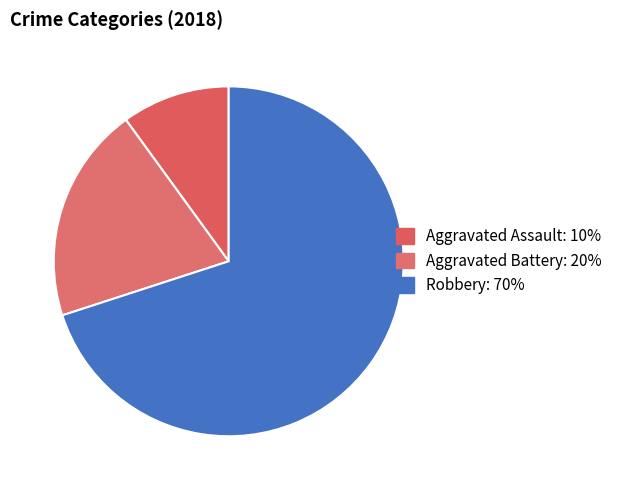

To the nearest percent, what percentage of the pie is Aggravated Battery?

20%